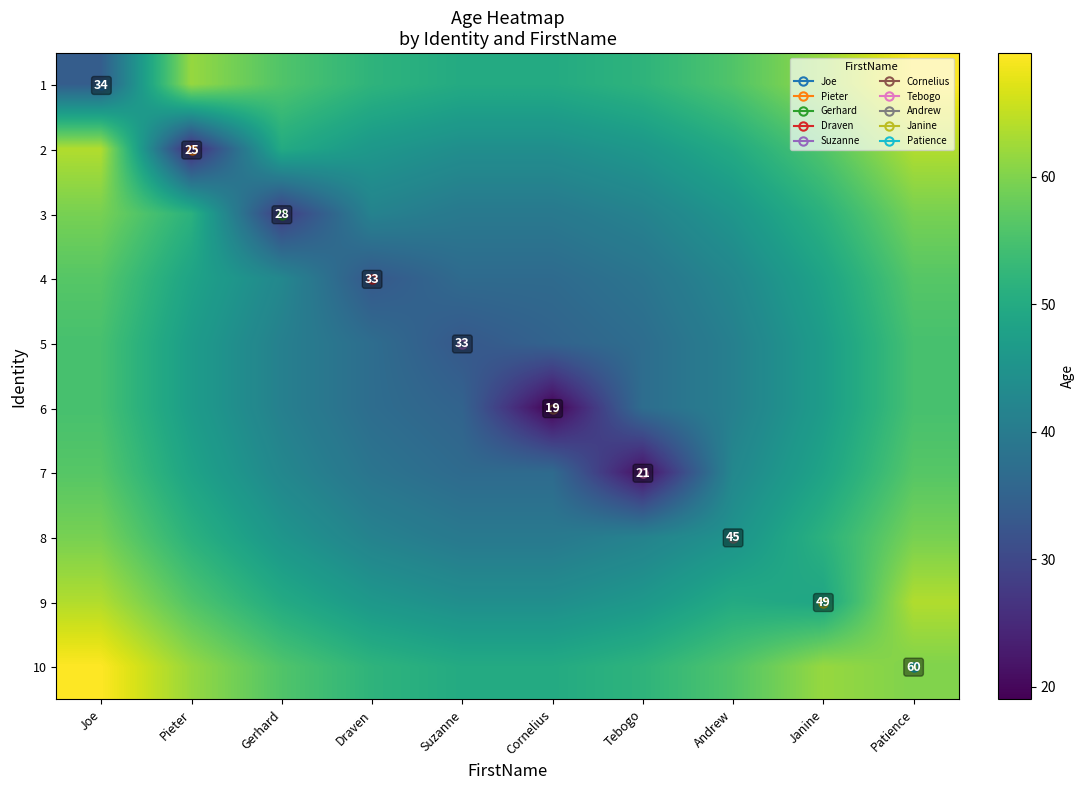

What is the average value of the 5 series?

42.8